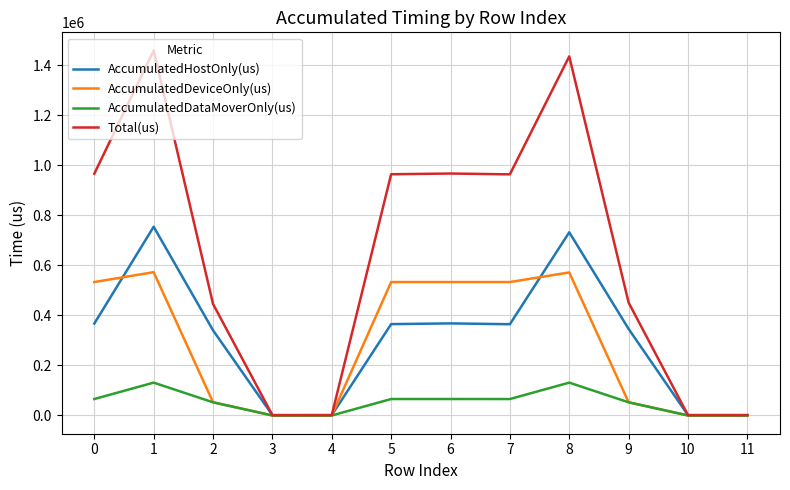

What is the greatest value displayed?

1457689.0